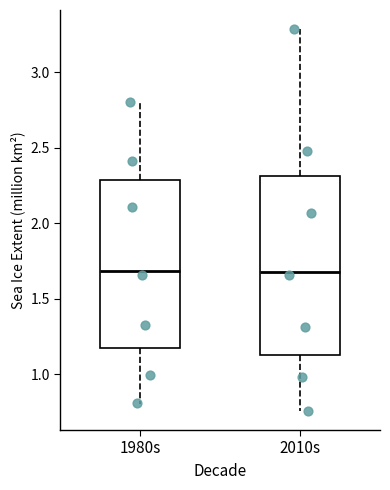

Reading left to right, read every box against the y-axis: the position of its median line, the range the box covers, and the ends of its whiskers. The values are not printed on the chart, so give them approximately, as read against the axis.

1980s: median 1.70, box 1.15 to 2.30, whiskers 0.80 to 2.80
2010s: median 1.70, box 1.15 to 2.30, whiskers 0.75 to 3.30